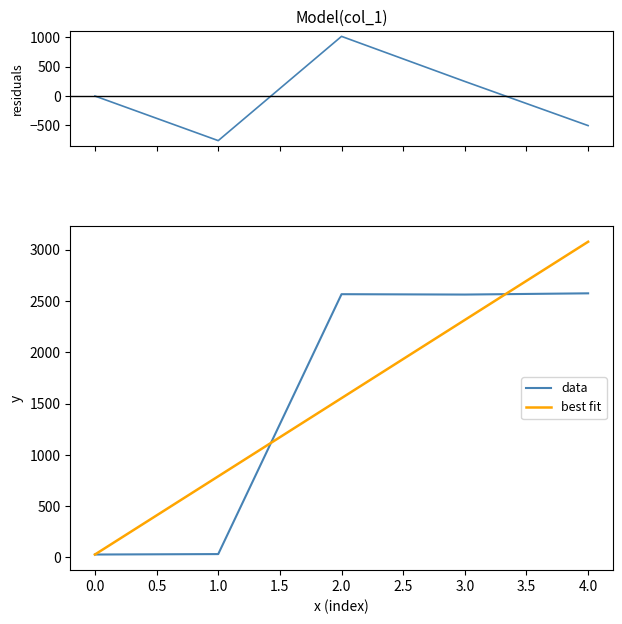

List the labels in order of best fit value, smallest first.

0.0, 1.0, 2.0, 3.0, 4.0